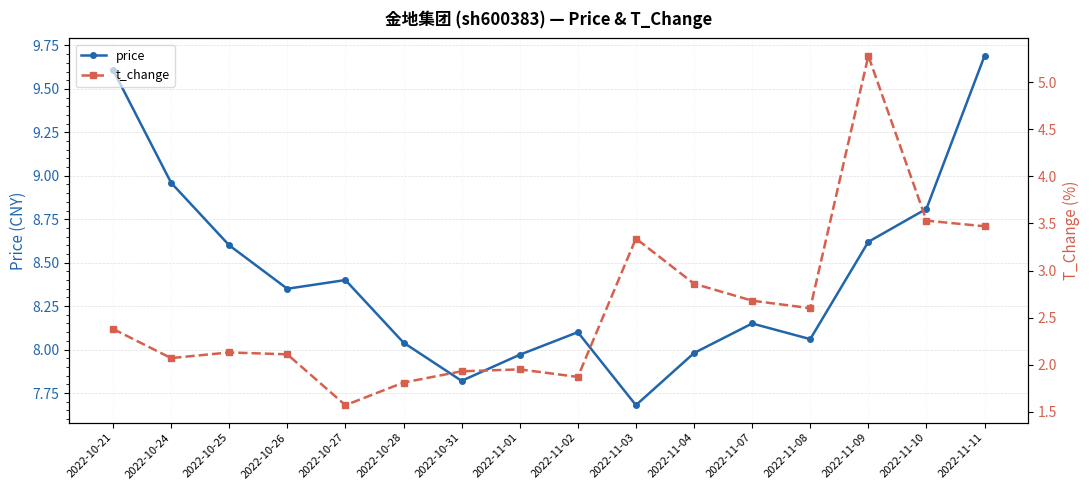

Rank the series by their average value, from lowest to highest.

t_change, price